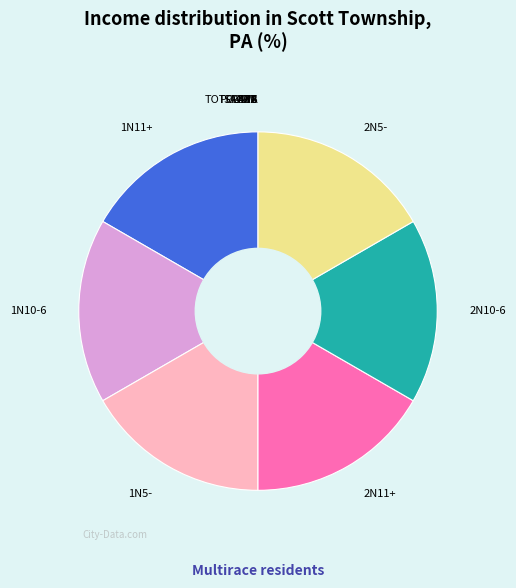

Does 2N11+ account for over 50% of the chart?

No